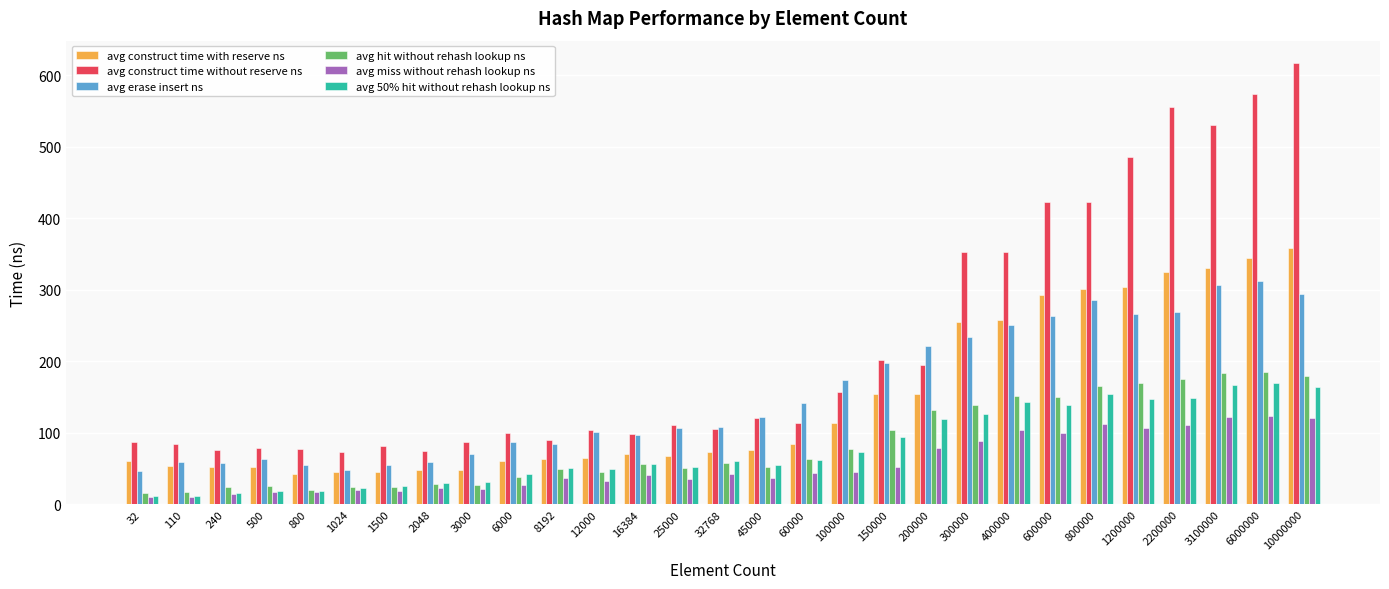

Which series has the widest spread of values?

avg construct time without reserve ns